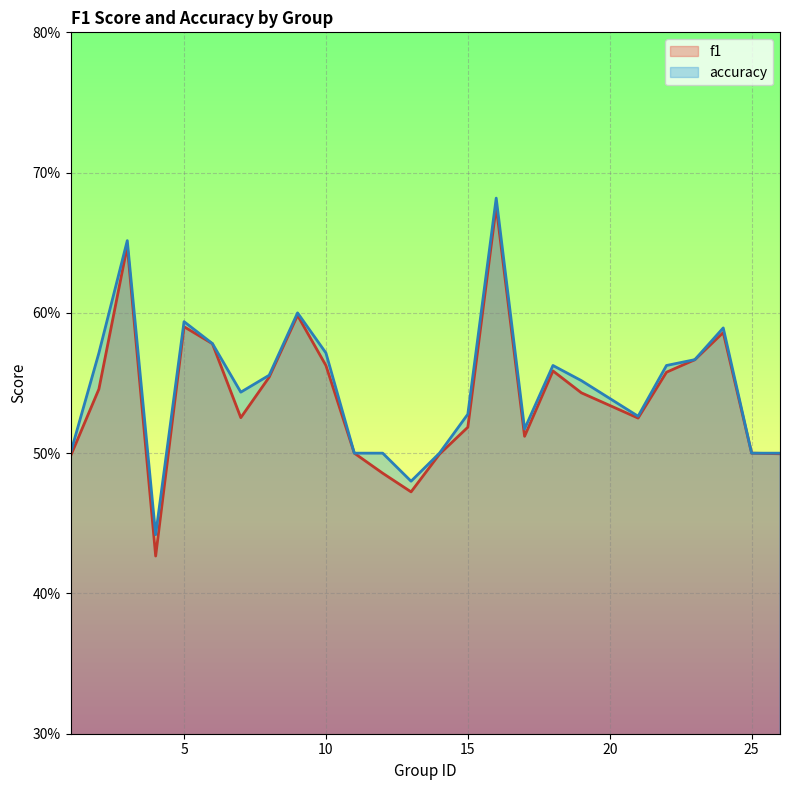

Between 10 and 19, which series saw the biggest shift?

accuracy